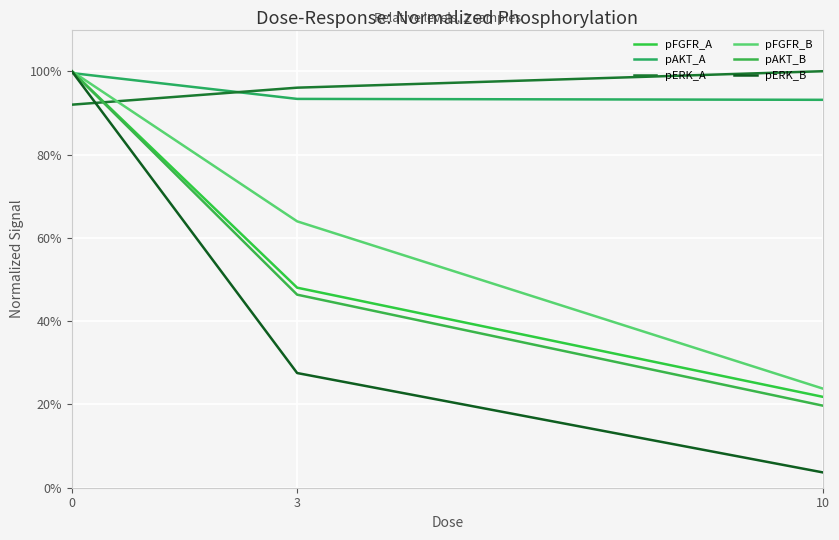

True or false: pFGFR_A has a value of 0.4 at 10.

False